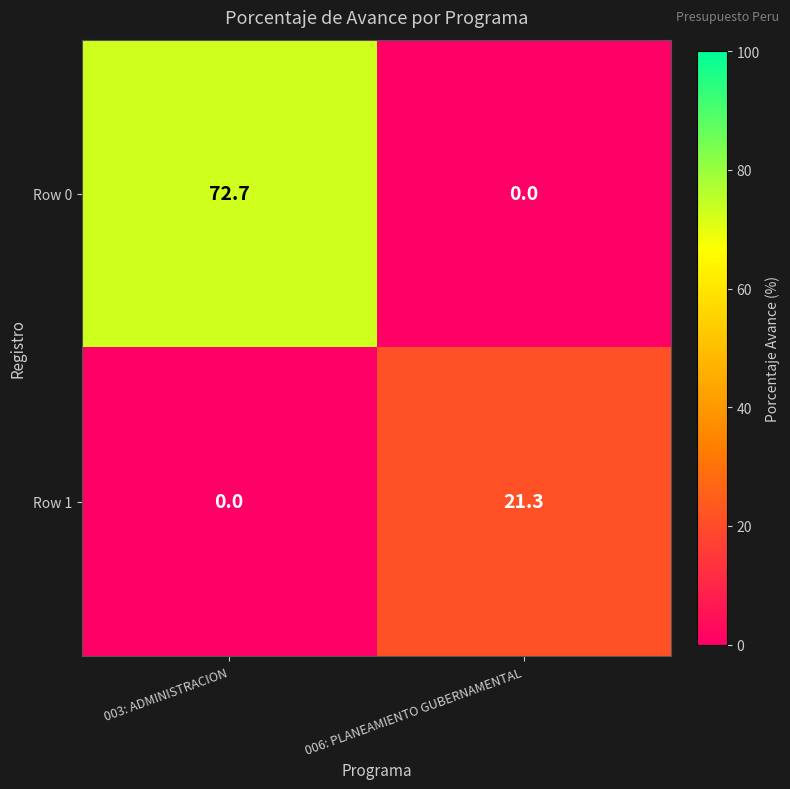

What is the difference between the maximum and minimum values in the Row 0 series?

72.7